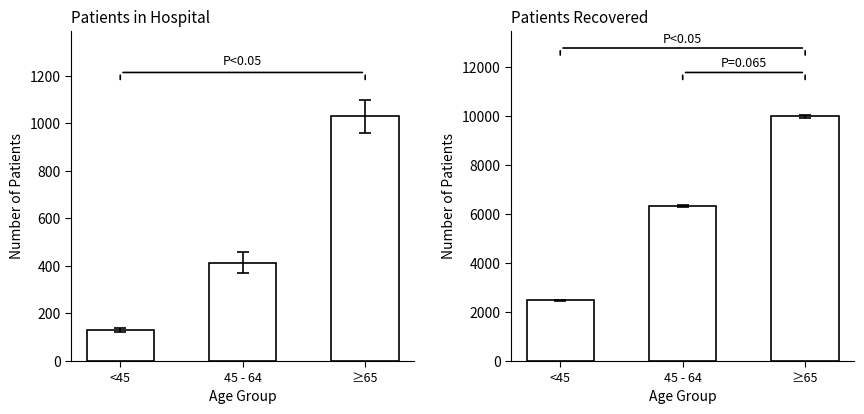

What value does the patients_in_hospital series have at <45, to the nearest 100?

100